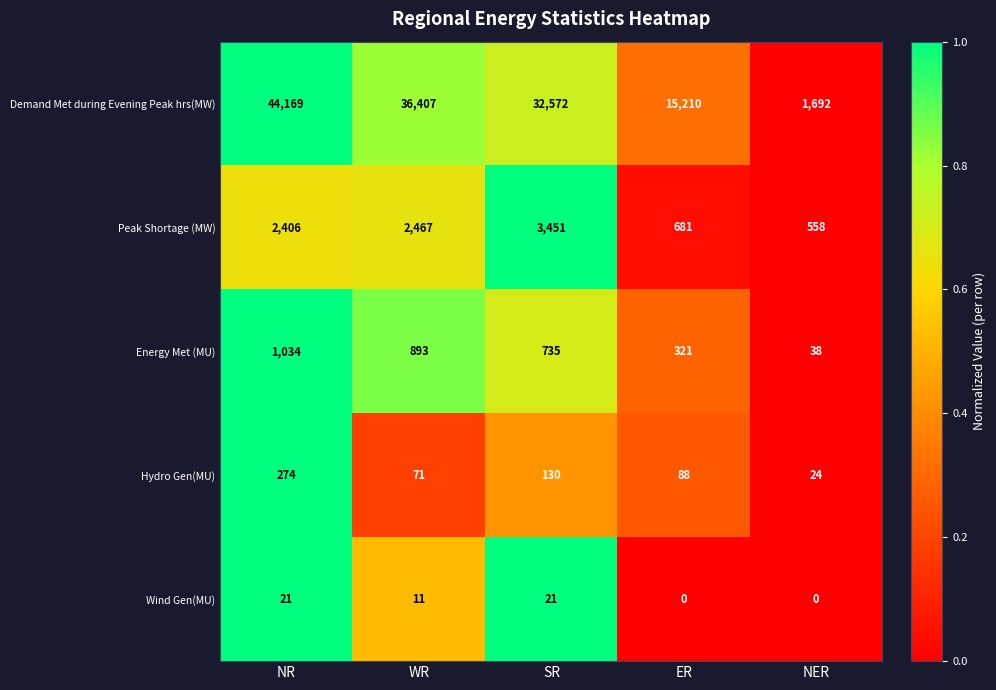

At how many categories does at least one series exceed 0?

5